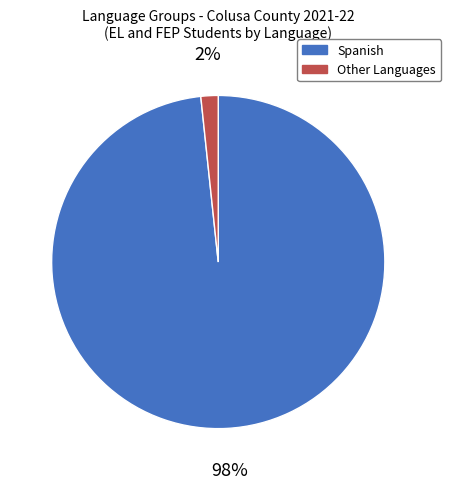

To the nearest percent, what is the average slice percentage?

50%